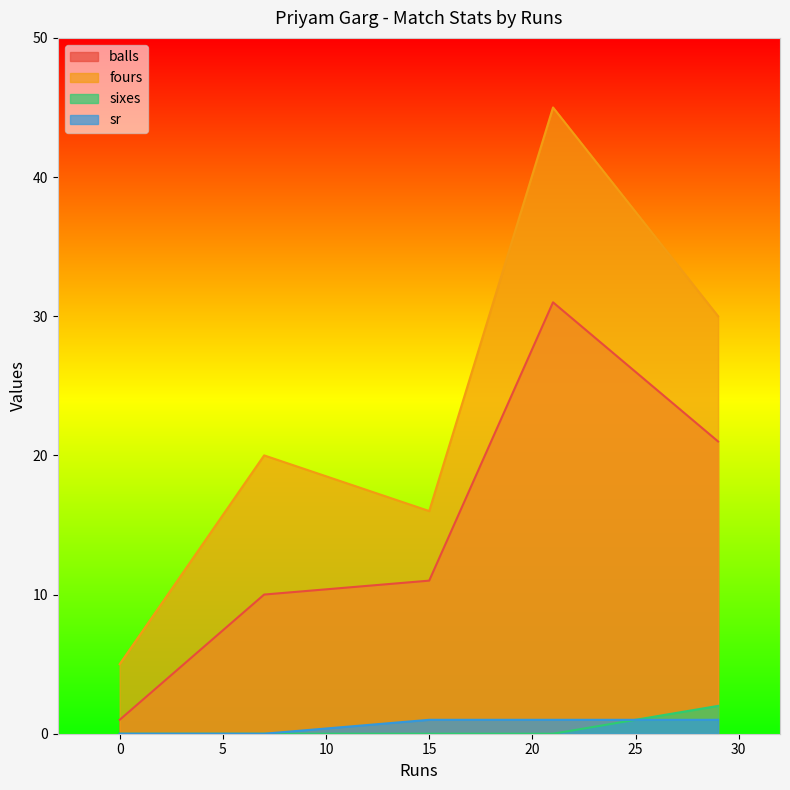

How many series are shown in this chart?

4